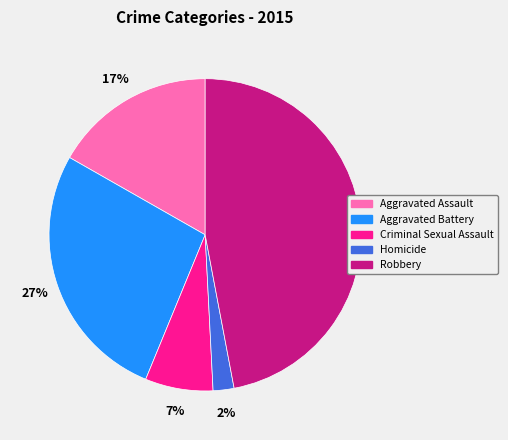

Do Homicide and Criminal Sexual Assault together represent more than half of the pie?

No